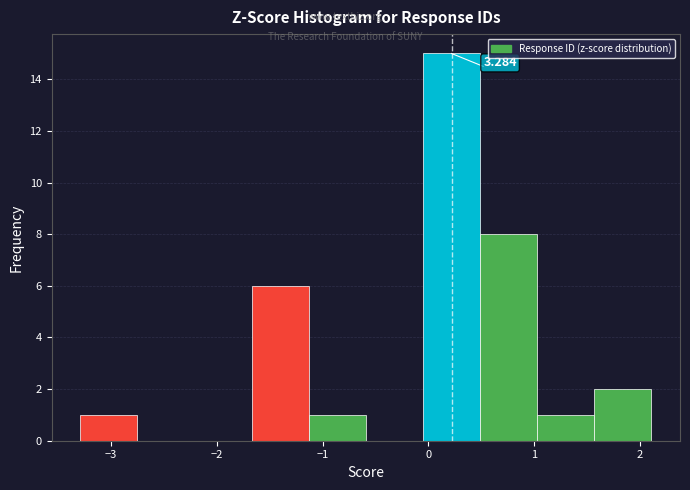

Over which range of the x-axis is the bar tallest?

-0.1 to 0.5